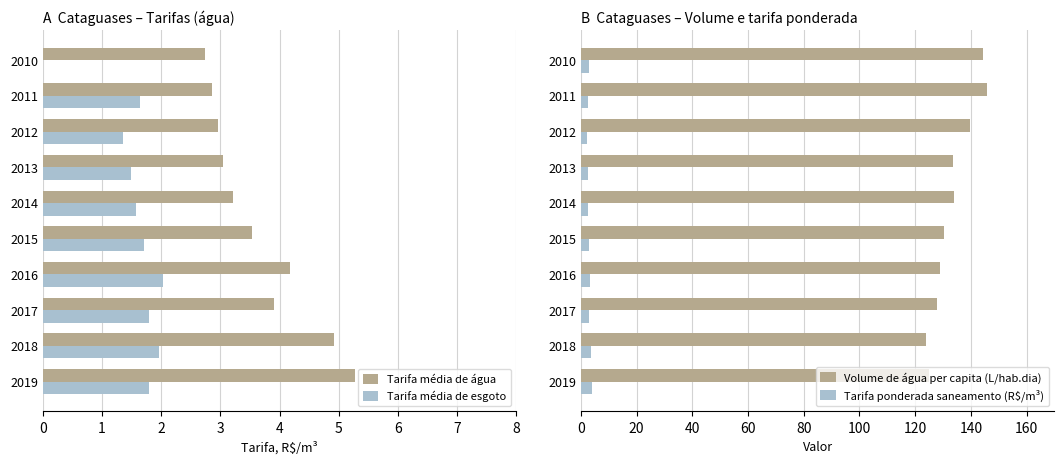

What is the difference between the maximum and second lowest values in the Tarifa média de esgoto series?

0.7